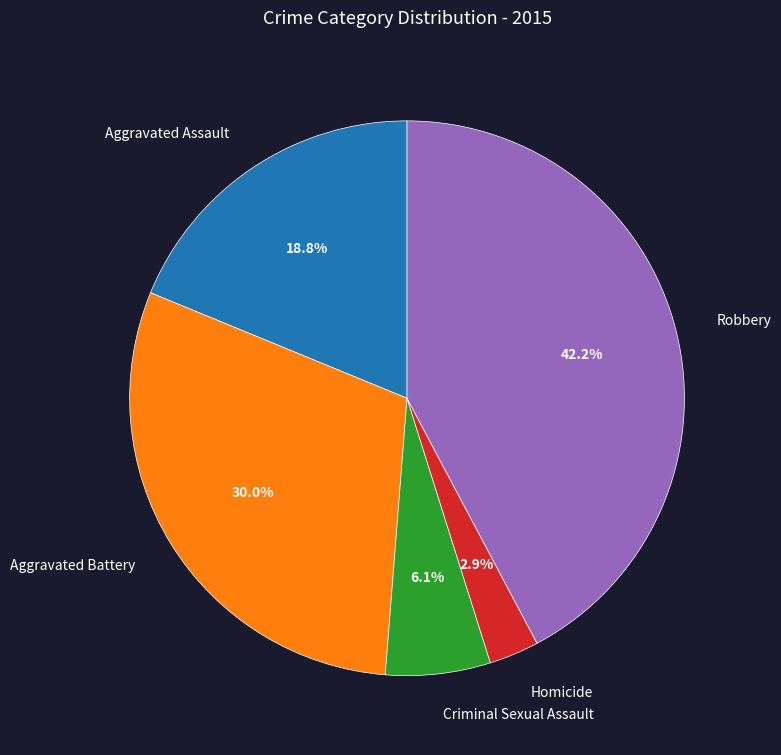

What is the total percentage of Criminal Sexual Assault and Robbery?

48.3%